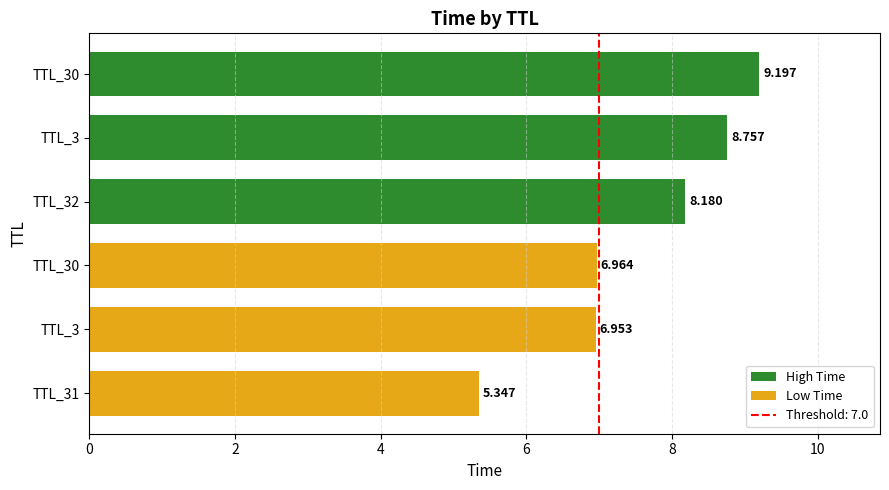

How many bars are there in total?

6